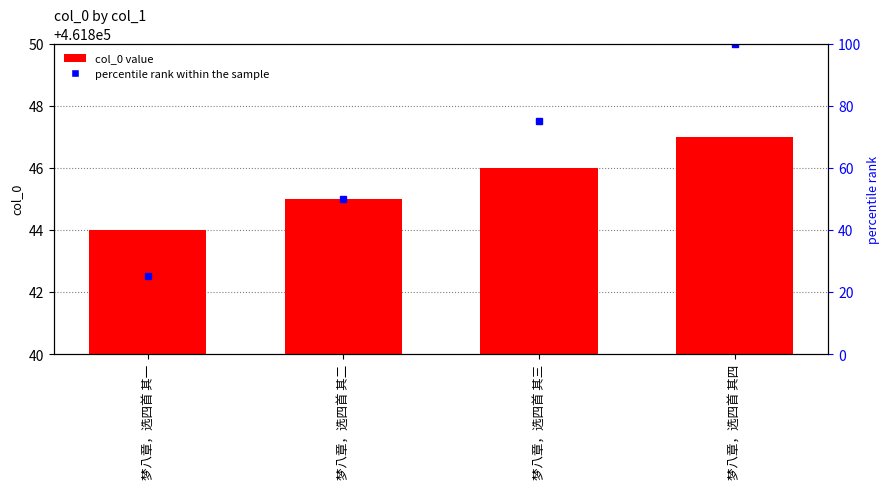

At which category does the chart reach its peak across all series?

梦八章，选四首 其四